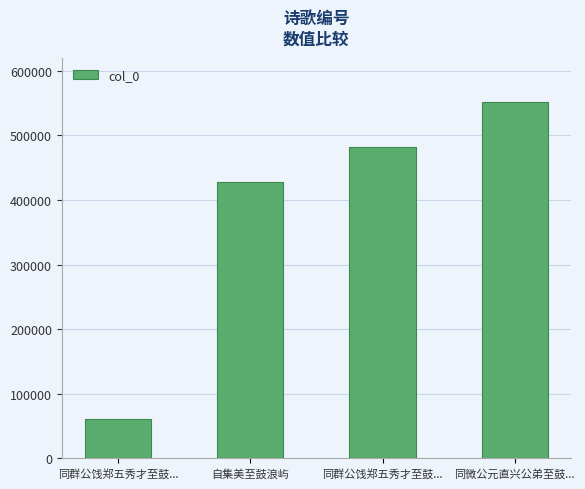

What is the difference between the second highest and second lowest values?

53664